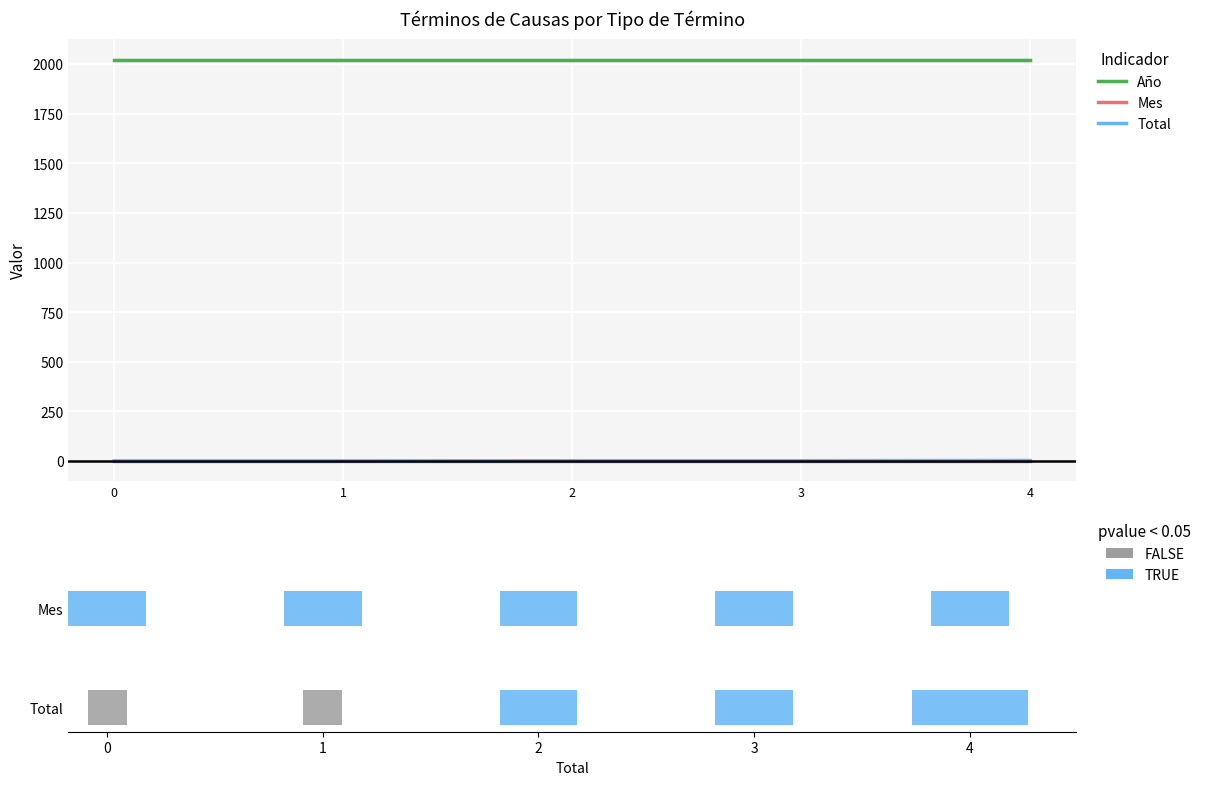

Rank the categories by Mes value from highest to lowest.

0, 1, 2, 3, 4